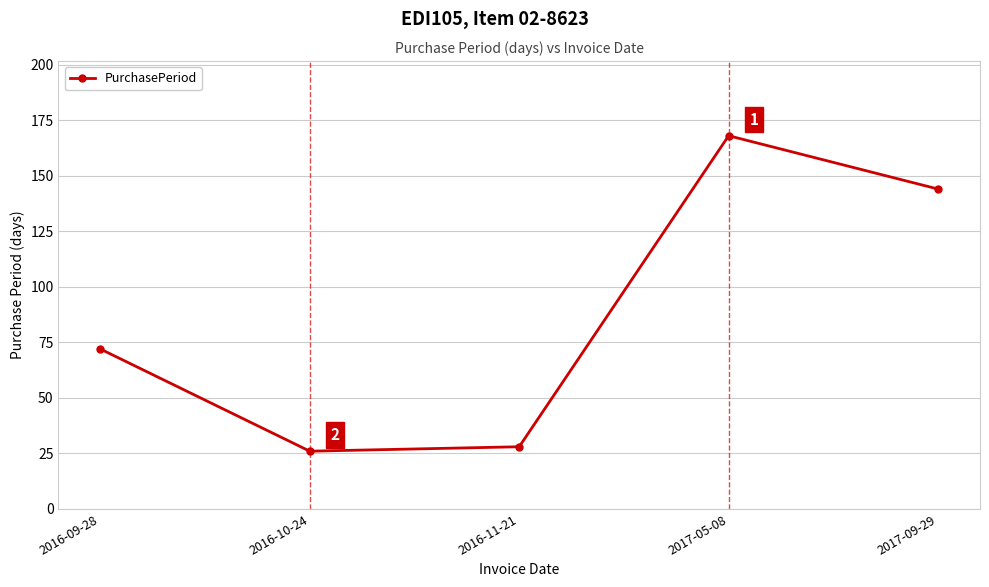

At which category does the data reach its first local valley?

2016-10-24